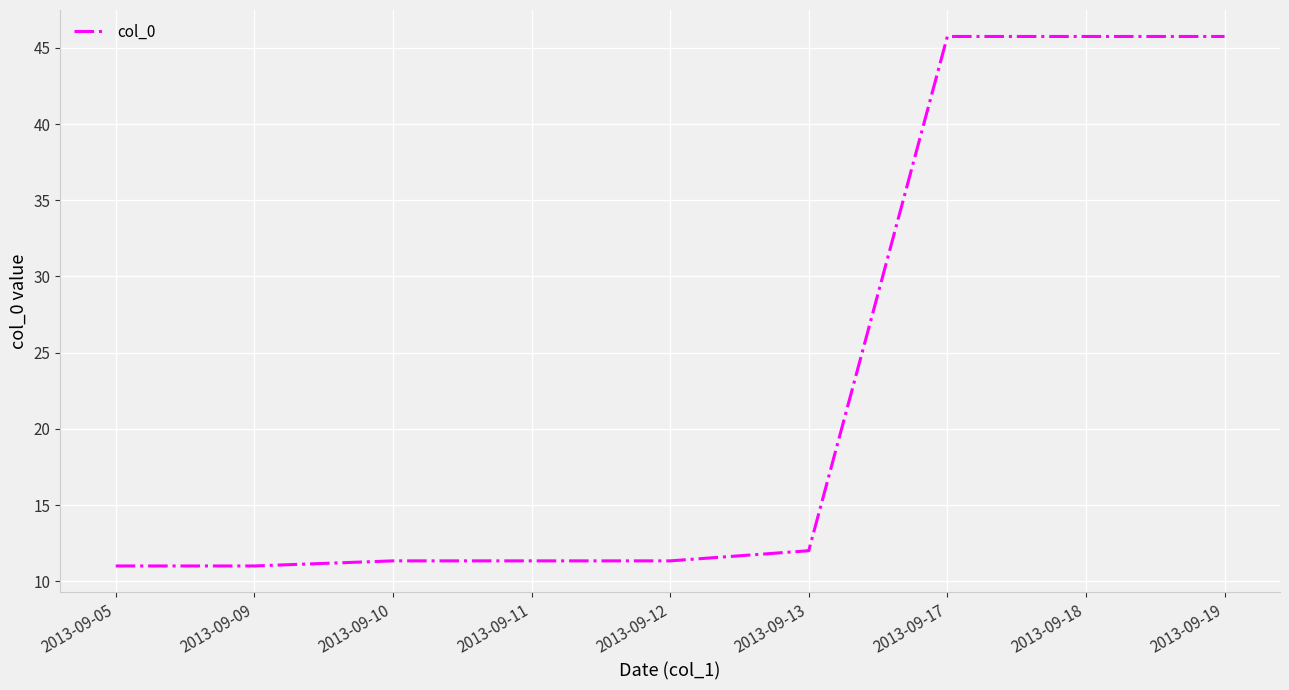

What is the greatest value displayed?

45.8